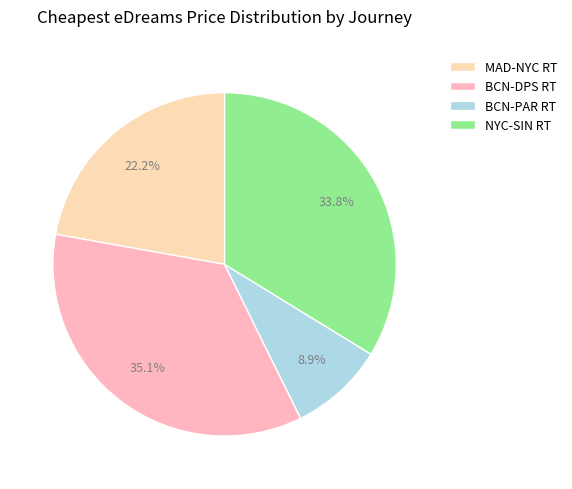

Do BCN-DPS RT and NYC-SIN RT together represent more than half of the pie?

Yes